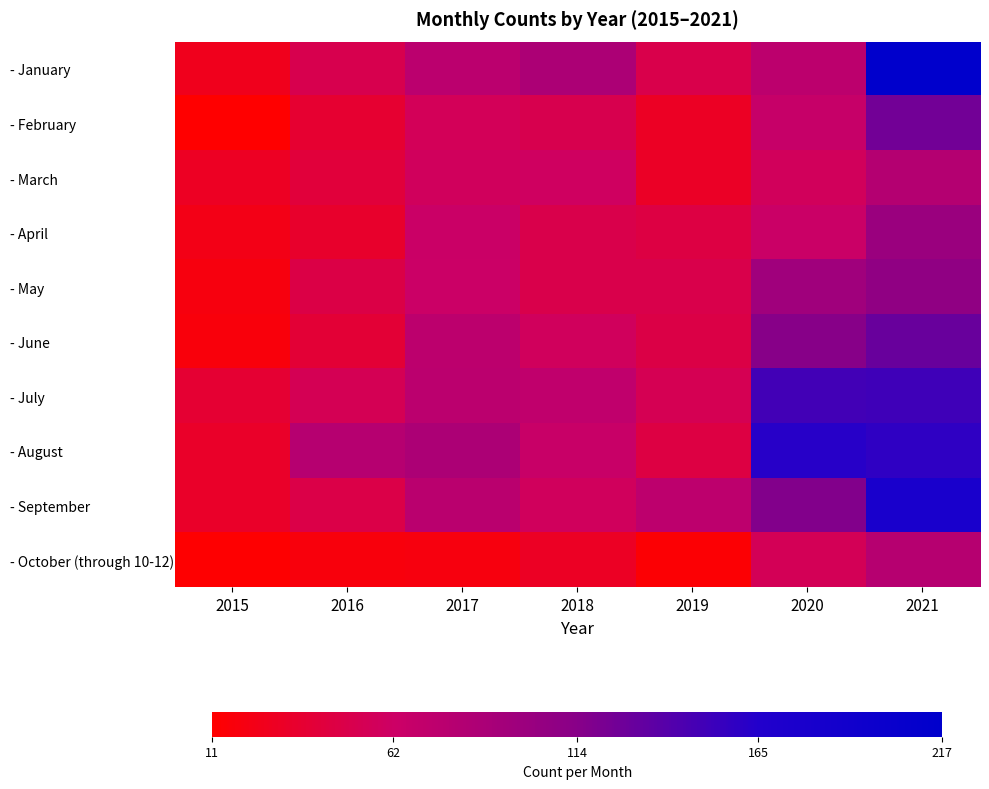

What is the total value across all series at 2019?

436